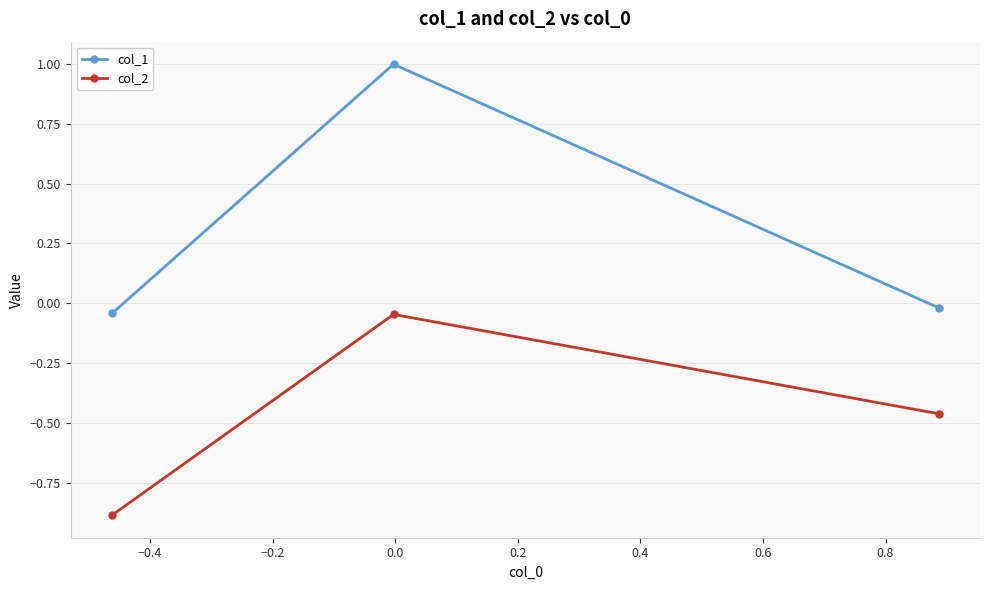

Rank the series by their average value, from lowest to highest.

col_2, col_1